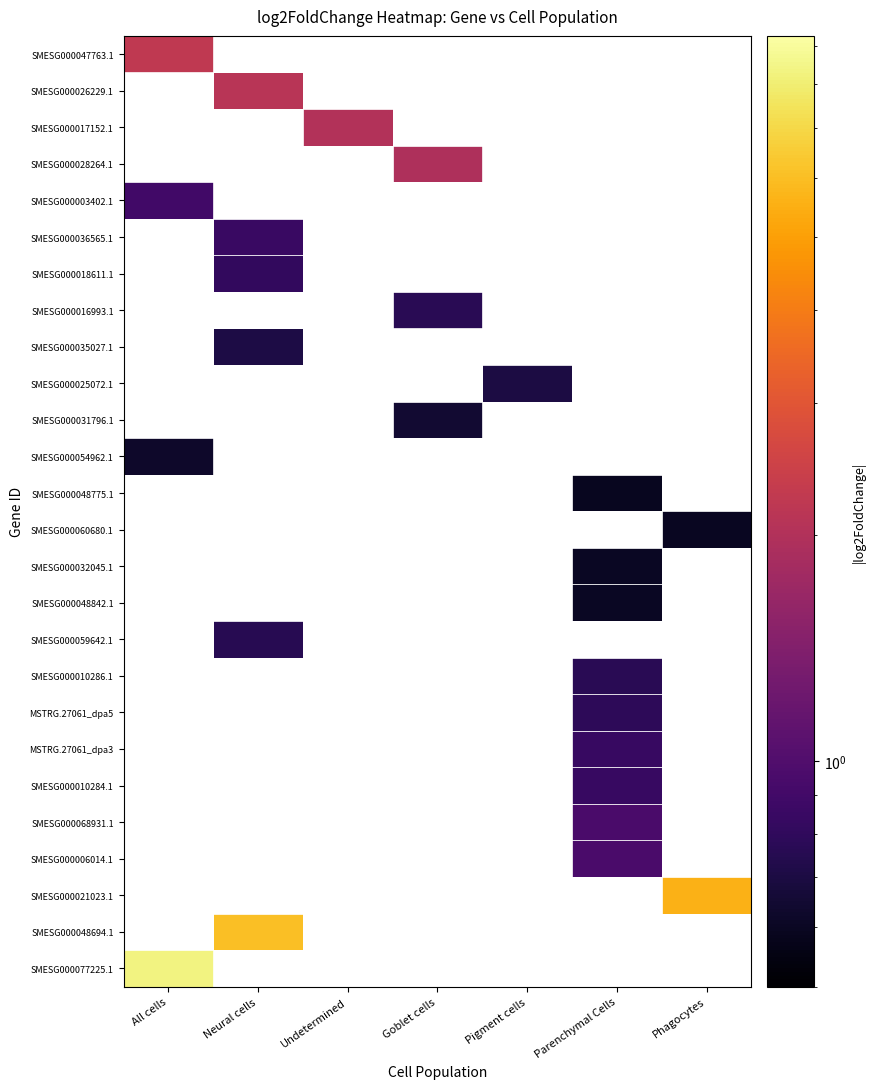

How many positive values does the SMESG000048694.1 series have?

1